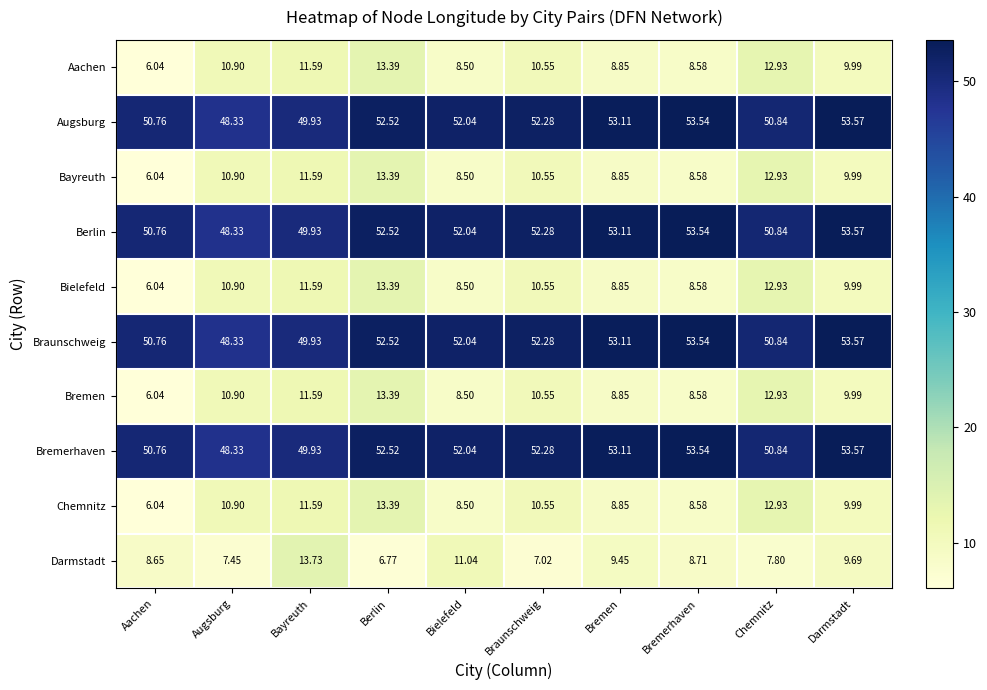

At which label does Chemnitz reach its peak?

Berlin